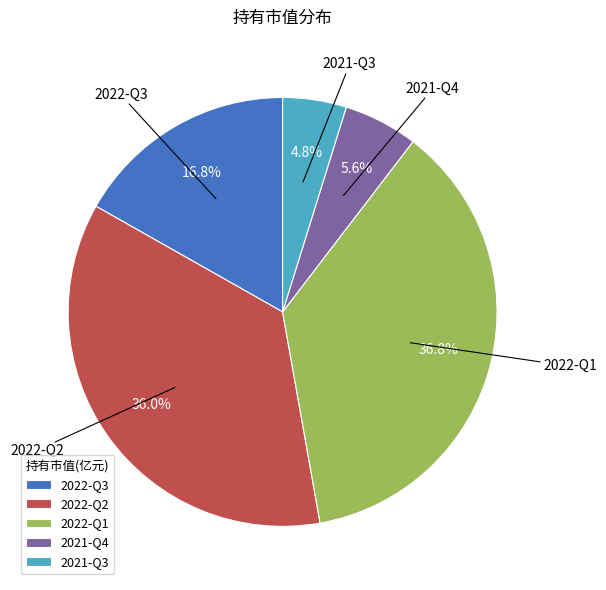

To the nearest percent, what percentage of the pie is 2021-Q3?

5%